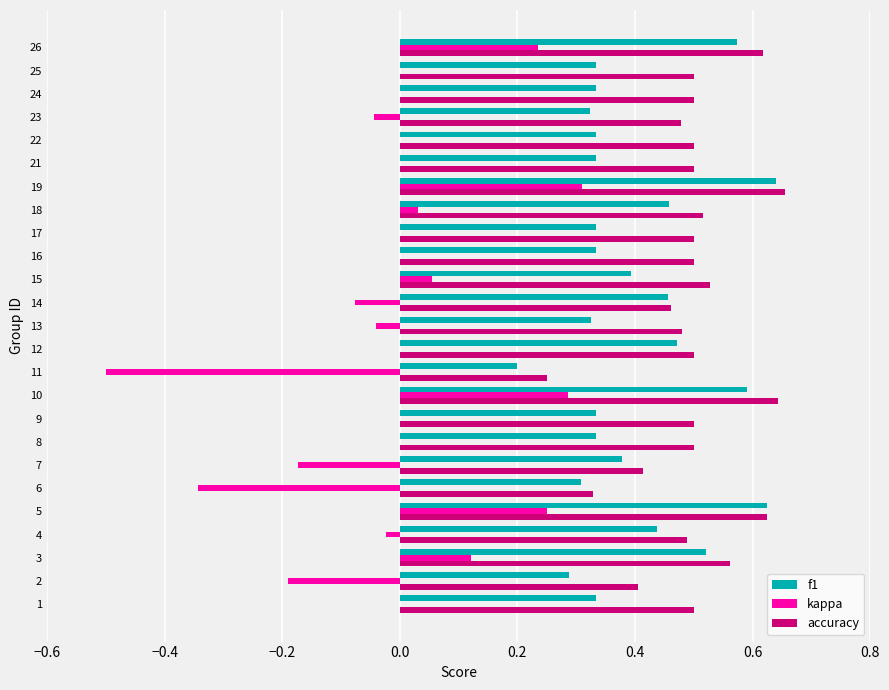

Which series changed the most between 6 and 26?

kappa